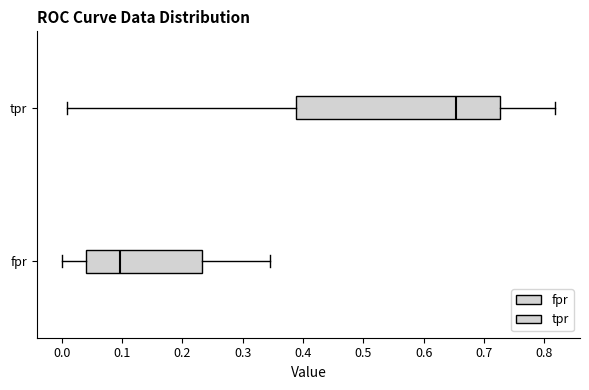

Where is the left edge of the box for fpr on the x-axis? The values are not printed on the chart, so give them approximately, as read against the axis.

0.04